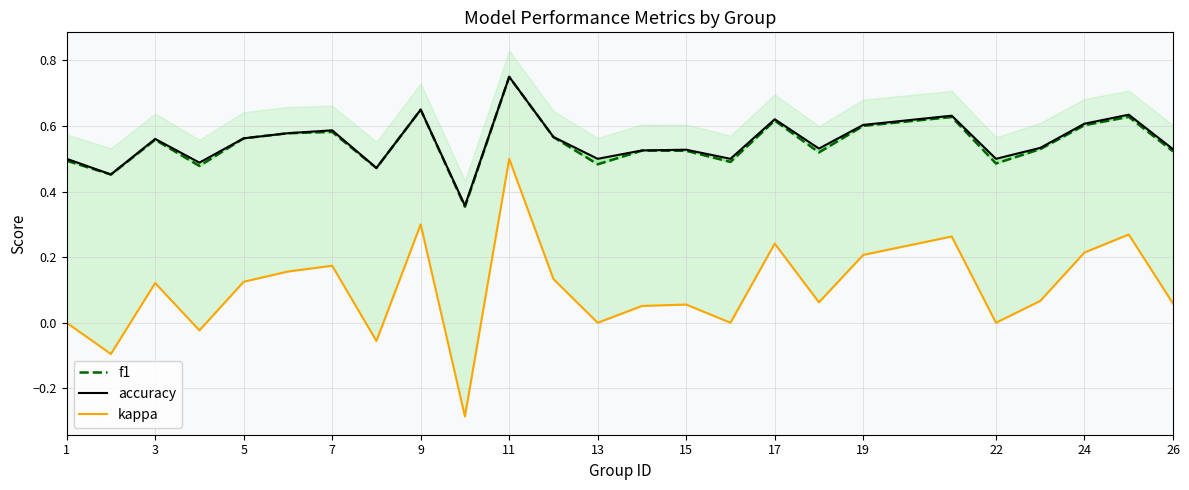

What is the sum of all f1 values?

13.7